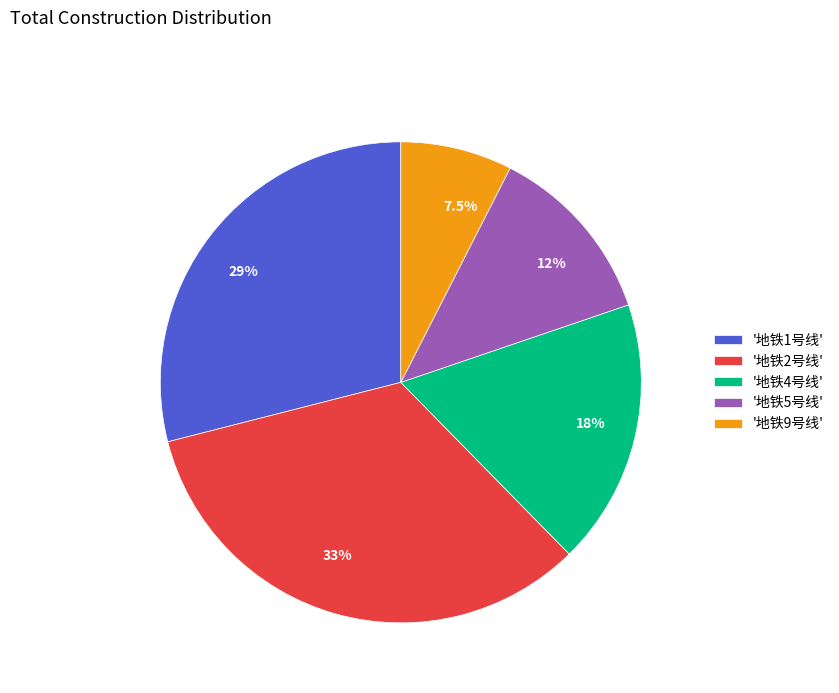

Does 33% represent more than half of the total?

No